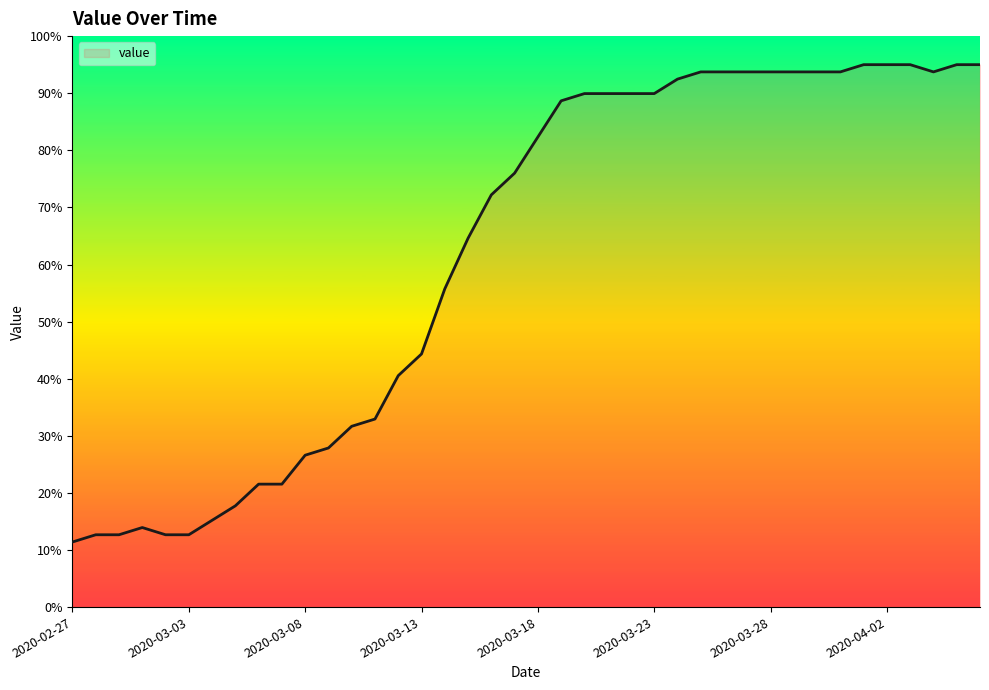

What is the maximum value shown in the chart?

95.0